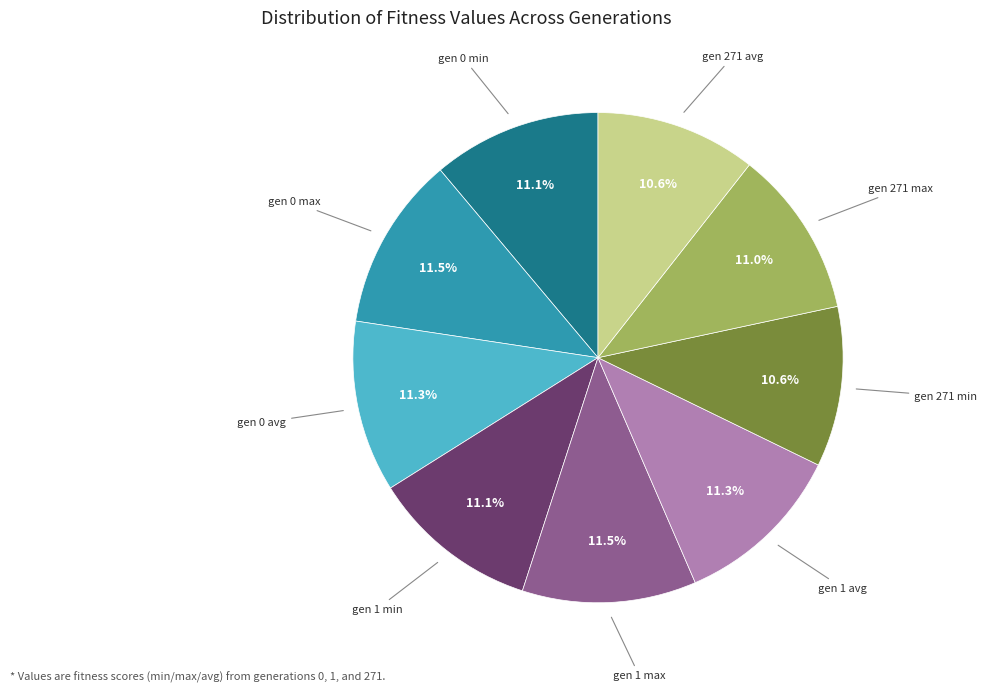

Is there a majority slice in this chart?

No